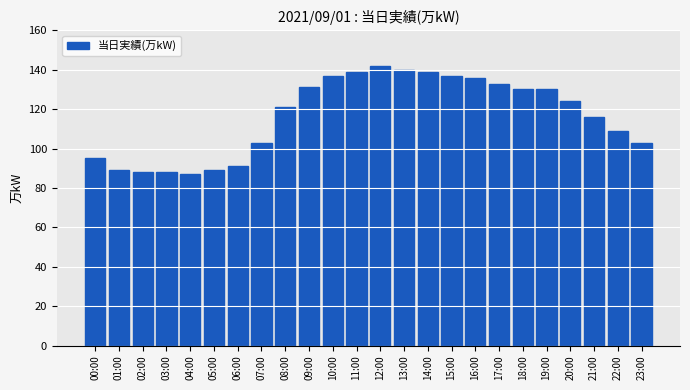

Reading left to right, extract all data points from this chart.

00:00=95	01:00=89	02:00=88	03:00=88	04:00=87	05:00=89	06:00=91	07:00=103	08:00=121	09:00=131	10:00=137	11:00=139	12:00=142	13:00=140	14:00=139	15:00=137	16:00=136	17:00=133	18:00=130	19:00=130	20:00=124	21:00=116	22:00=109	23:00=103